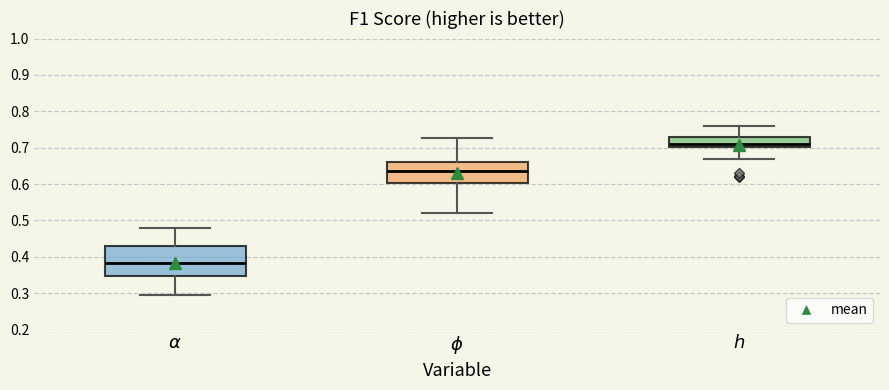

Reading left to right, read every box against the y-axis: the position of its median line, the range the box covers, and the ends of its whiskers. The values are not printed on the chart, so give them approximately, as read against the axis.

$\alpha$: median 0.38, box 0.35 to 0.43, whiskers 0.30 to 0.48
$\phi$: median 0.63, box 0.60 to 0.66, whiskers 0.52 to 0.73
$h$: median 0.71, box 0.70 to 0.73, whiskers 0.67 to 0.76